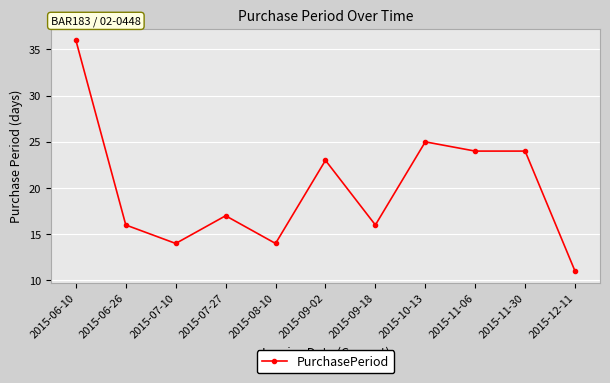

What is the label of the 2nd point from the right?

2015-11-30